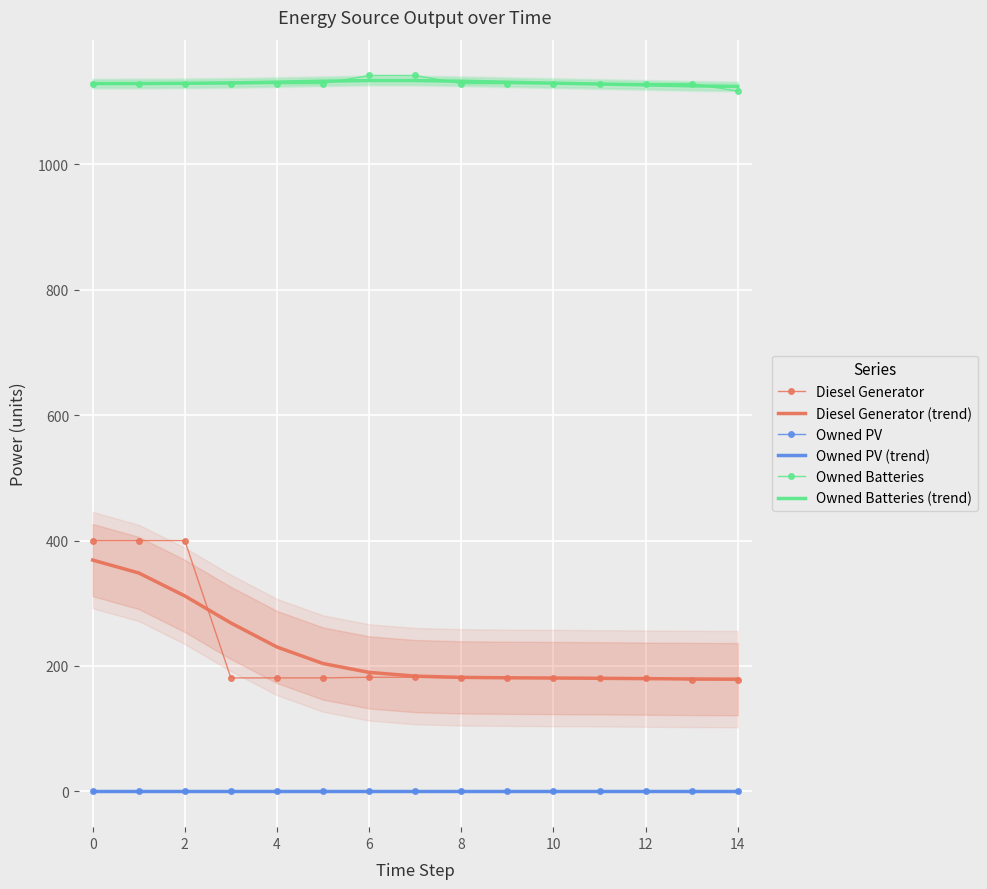

Between 2 and 11, which is larger?

2